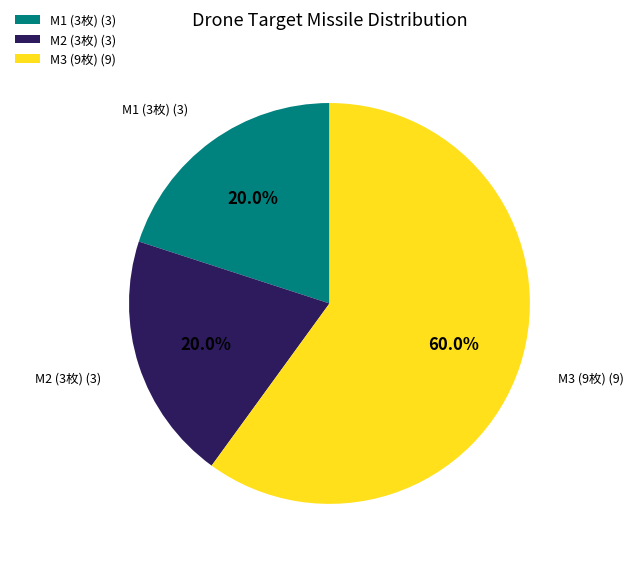

What is the ratio of the value at M2 (3枚) (3) to the value at M3 (9枚) (9)?

0.3